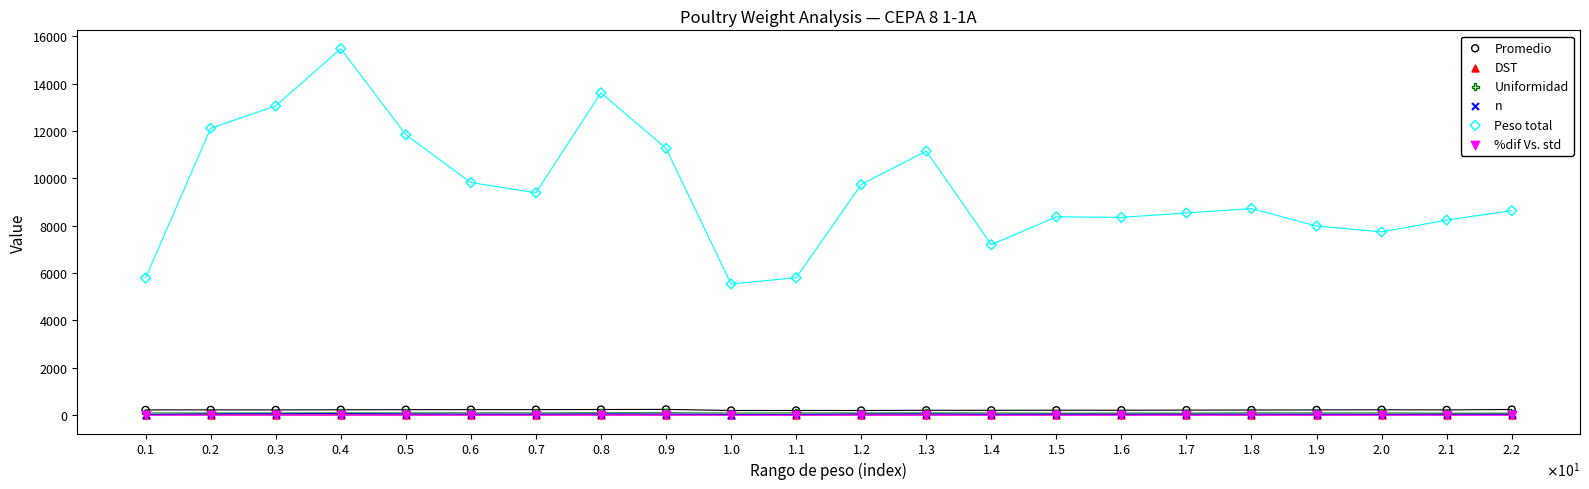

Which series contains the highest Y value?

Peso total